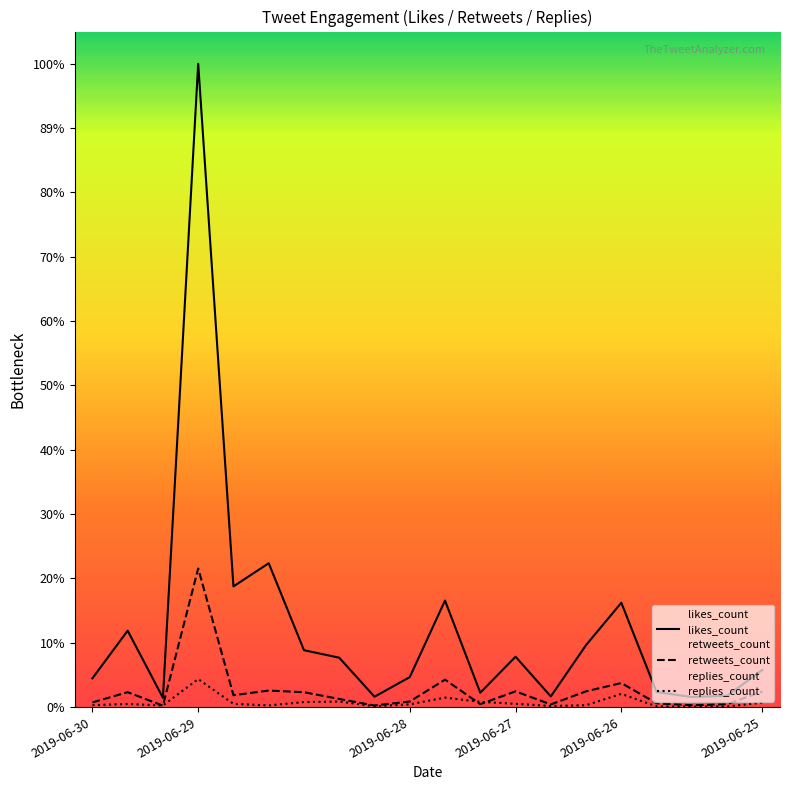

How many lines are shown in the chart?

3